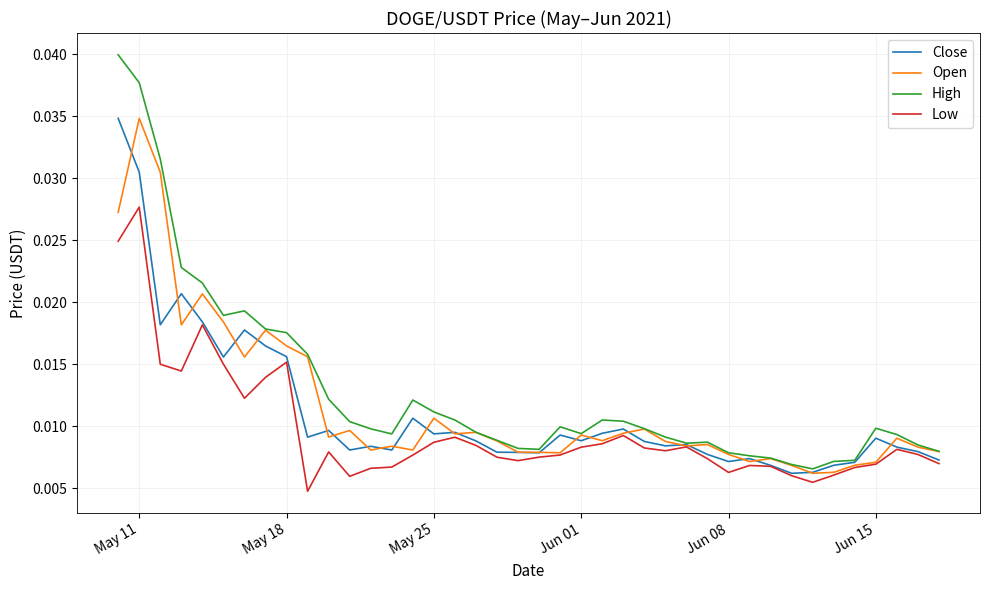

What is the sum of all Close values?

0.4